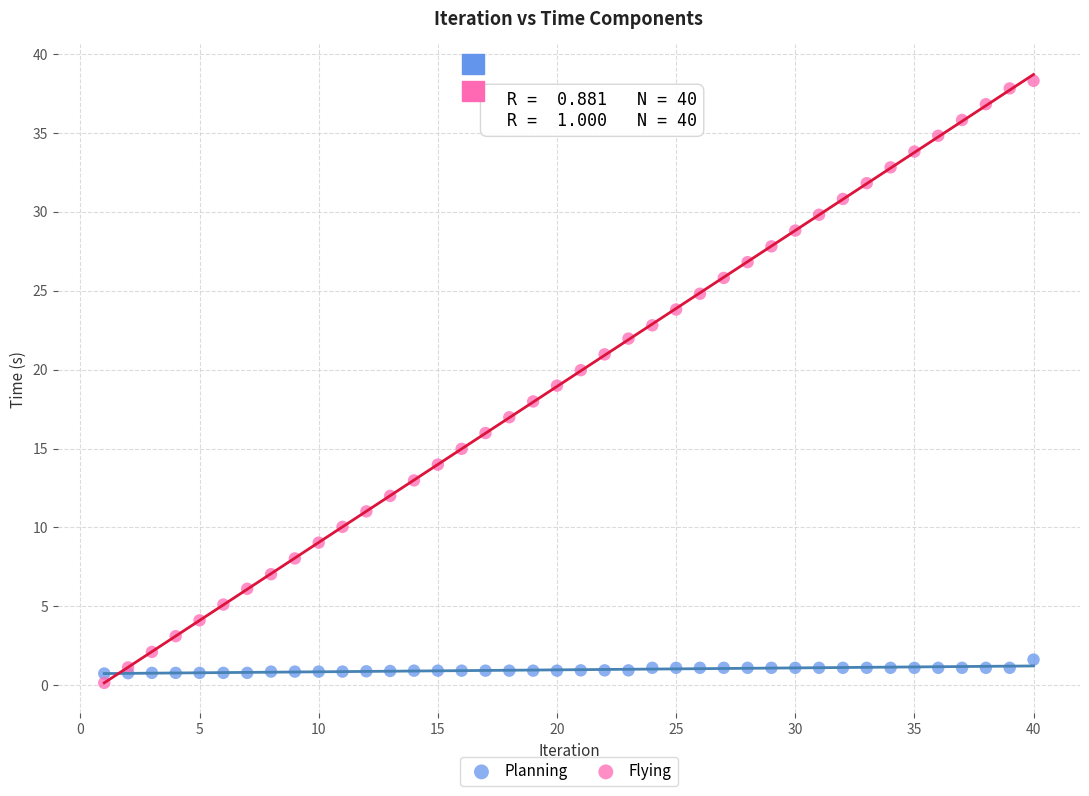

Which series contains the highest Y value?

Flying